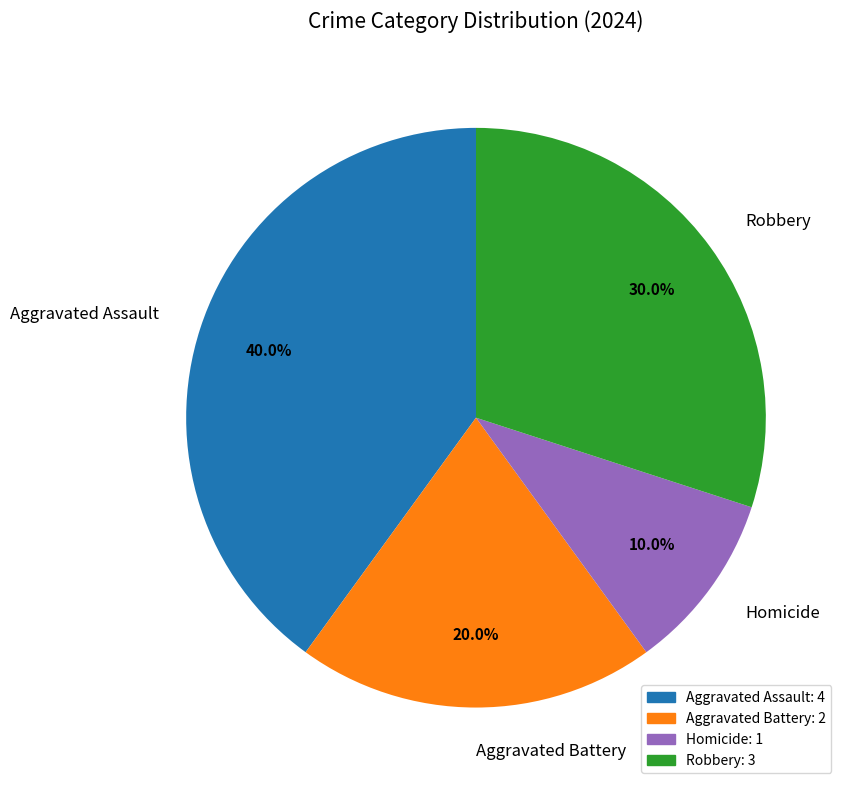

Count the number of slices in the pie.

4